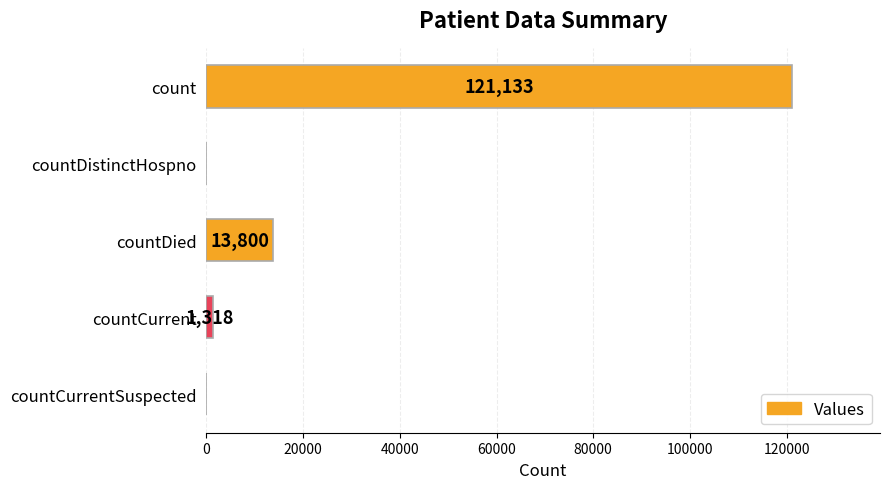

Which label corresponds to the largest value in the chart?

count